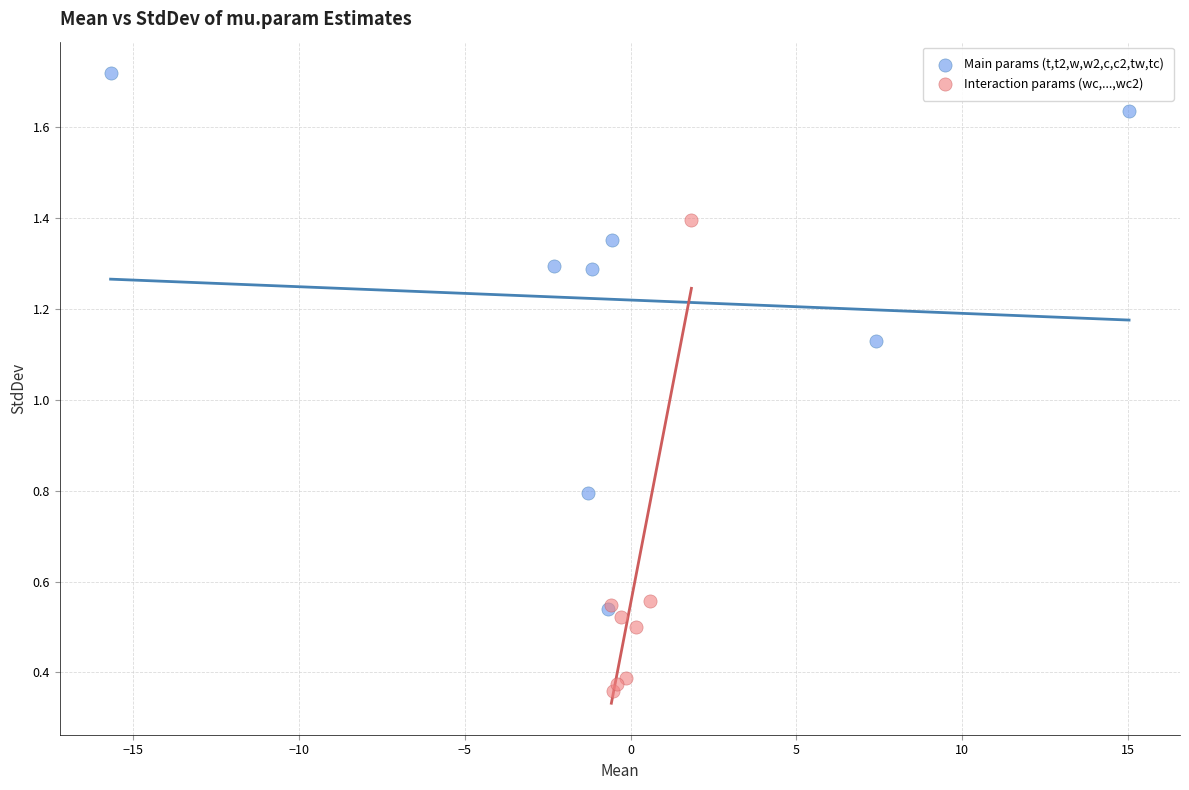

Which series reaches the minimum Y coordinate?

Interaction params (wc,...,wc2)